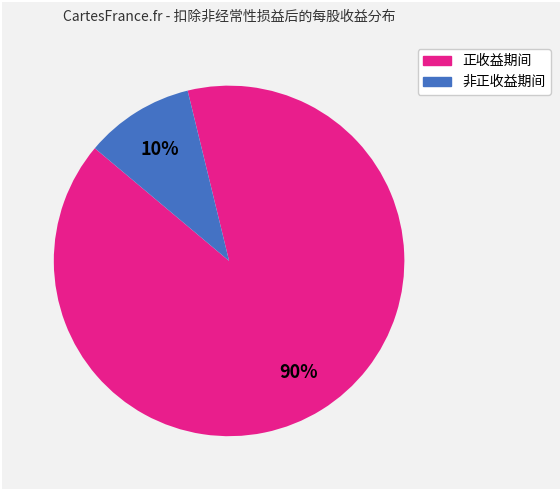

To the nearest percent, what is the average slice percentage?

50%